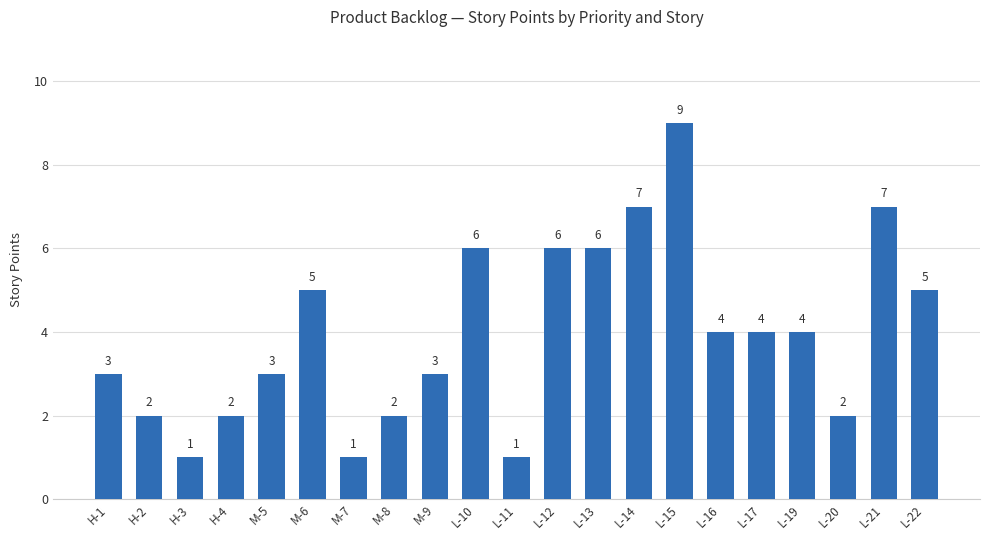

What is the greatest value displayed?

9